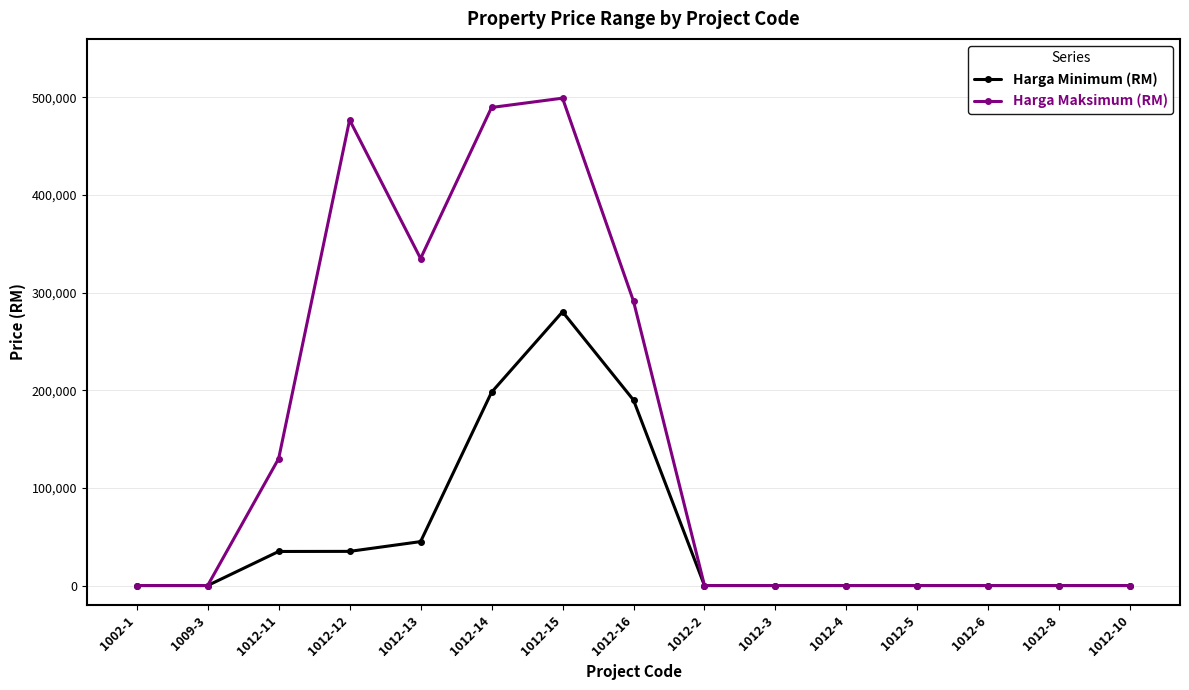

The value of Harga Maksimum (RM) at 1012-16 is 92246. True or false?

False